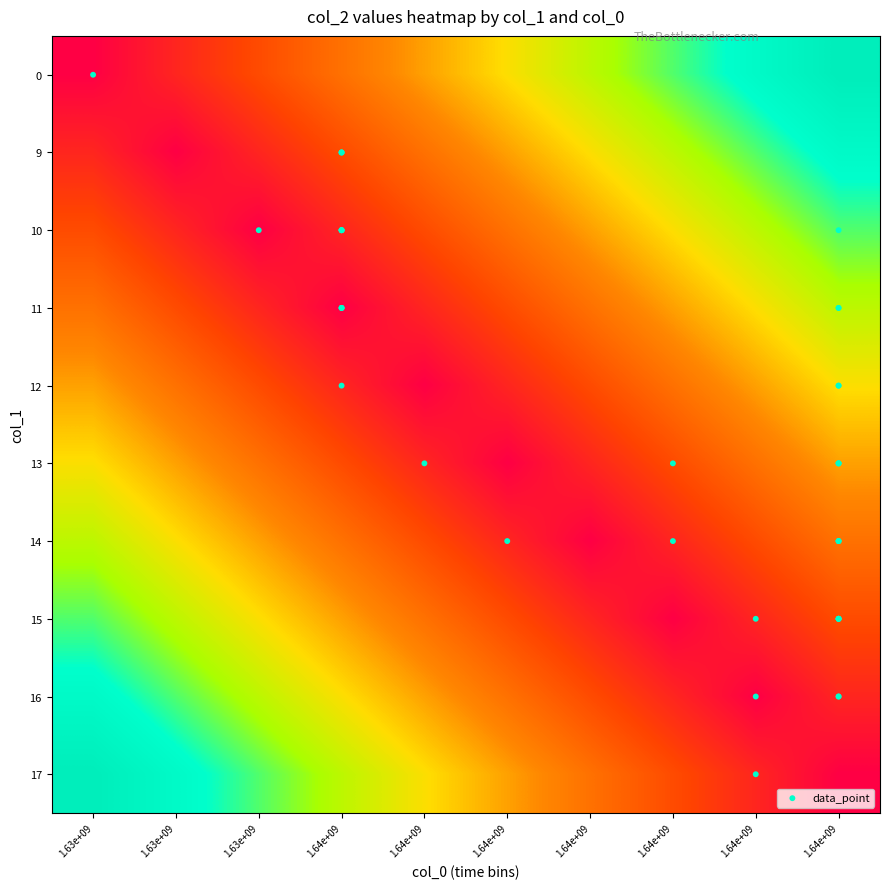

Which label corresponds to the largest value in the chart?

1.64e+09